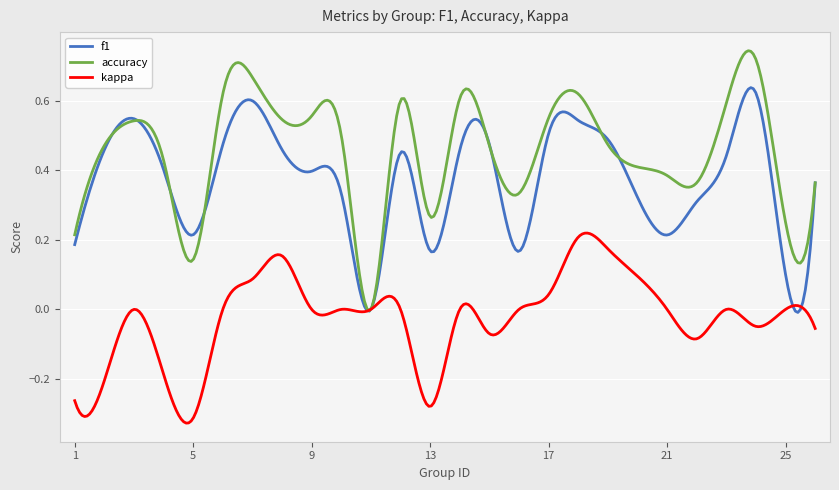

How many lines are shown in the chart?

3